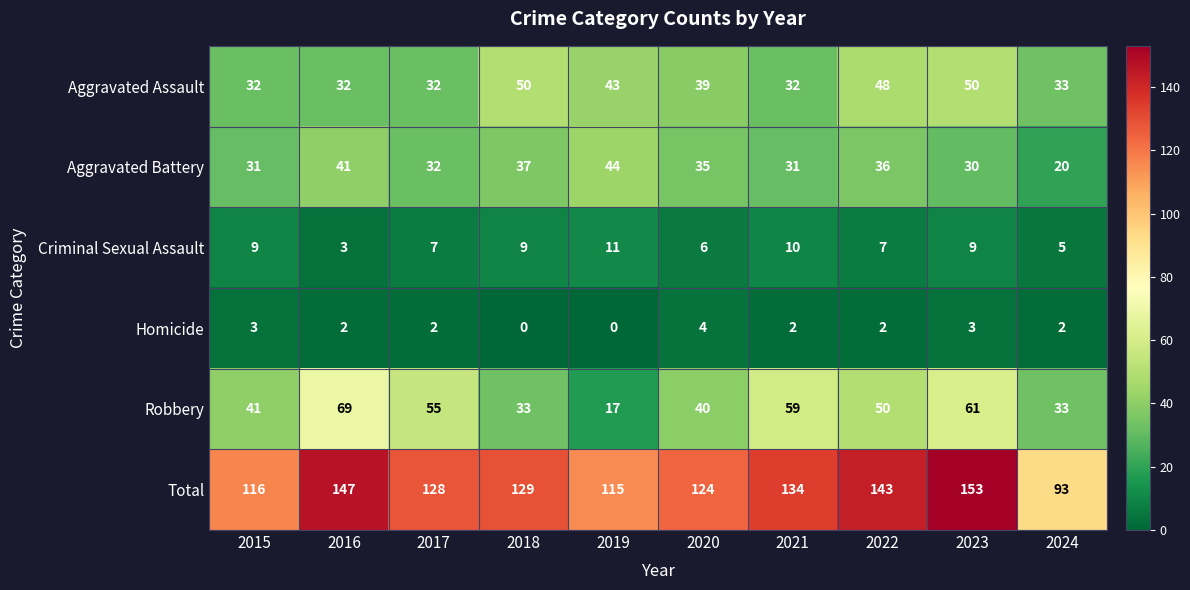

The value of Homicide at 2015 is 2. True or false?

False